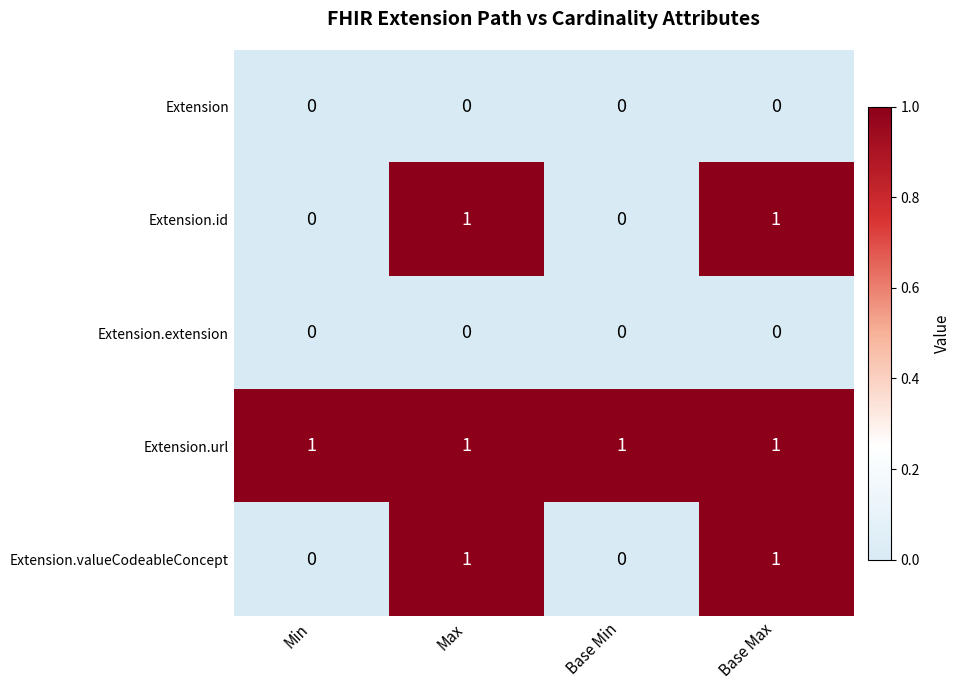

How many Extension.valueCodeableConcept values are between 0 and 1?

4